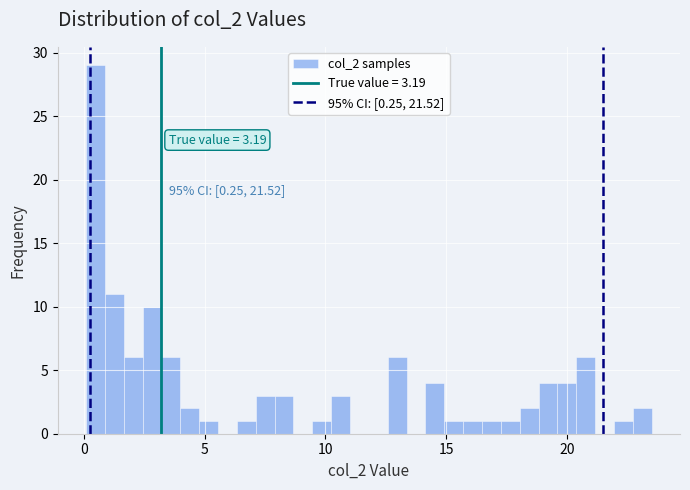

Around what value on the x-axis is the tallest bar? Give the approximate position of its centre, as read against the axis.

0.5